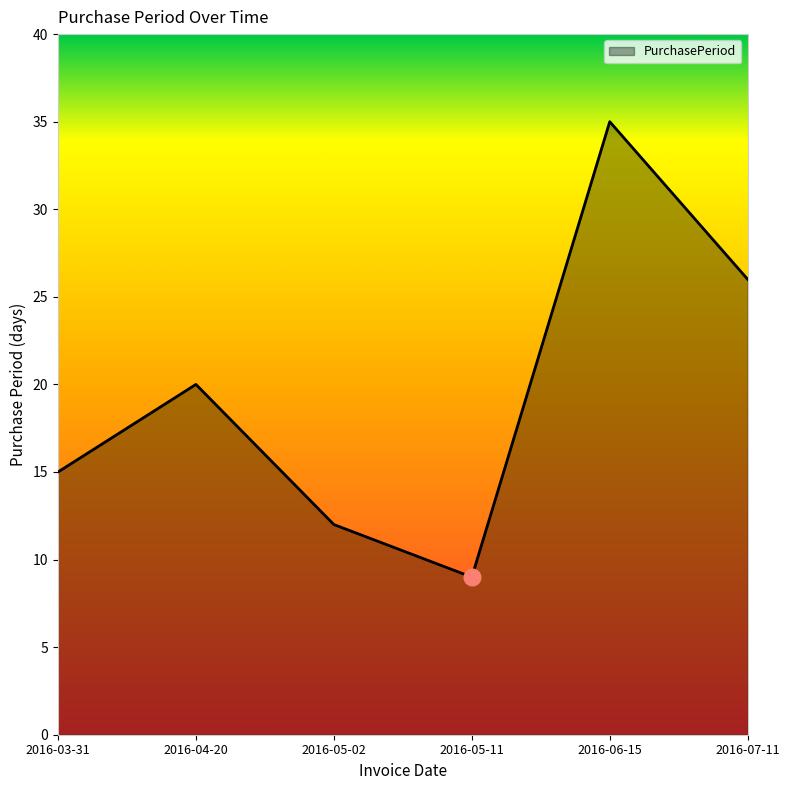

Rank the categories by value from lowest to highest.

2016-05-11, 2016-05-02, 2016-03-31, 2016-04-20, 2016-07-11, 2016-06-15